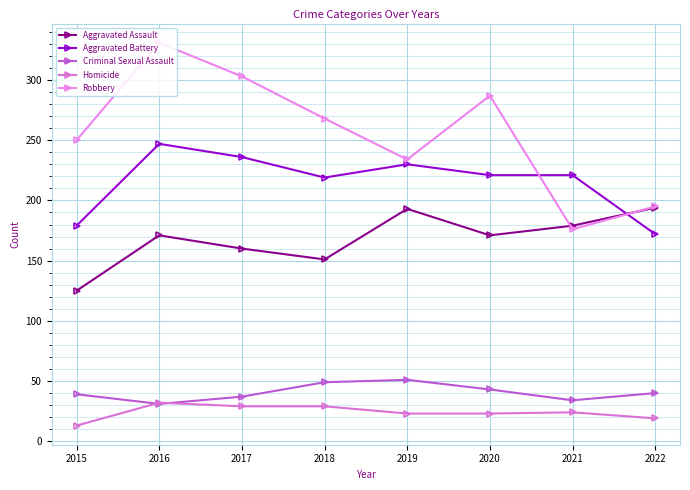

True or false: Aggravated Assault has more than 0 interior local peaks.

True